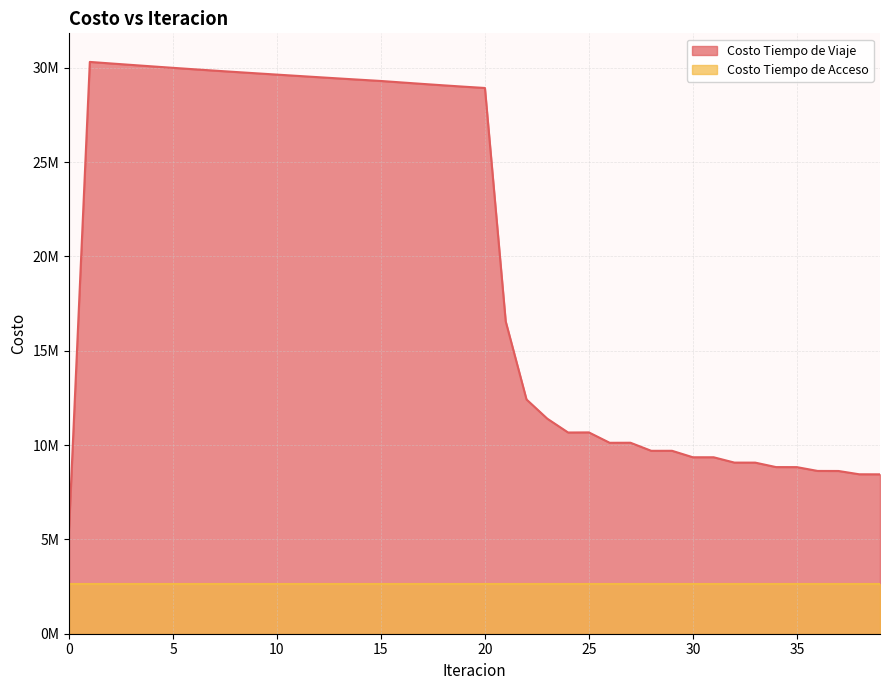

At which label is the value closest to 17919065?

21